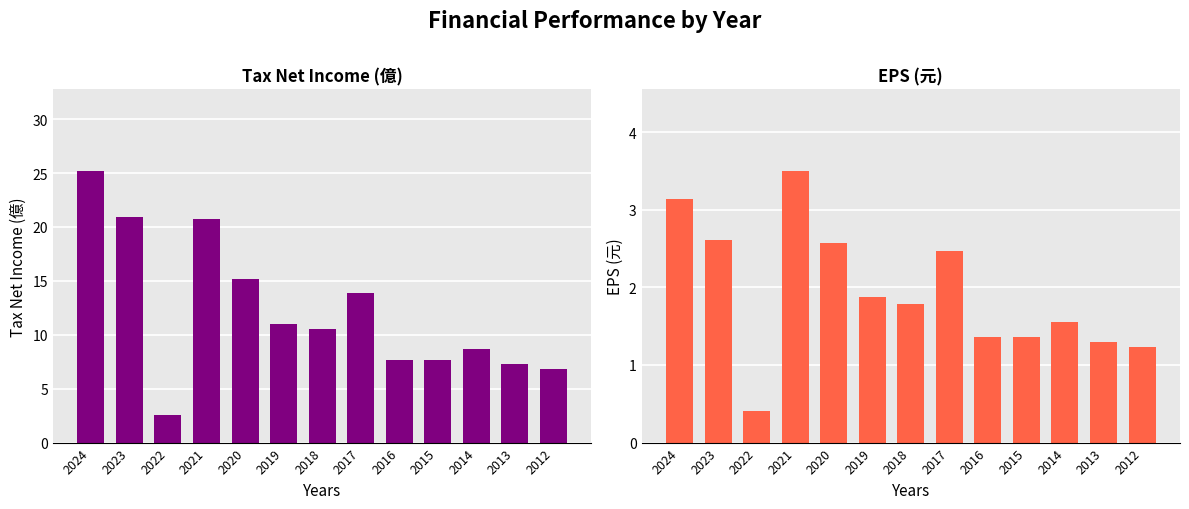

What is the value of the 每股盈餘 bar at the 6th from the left?

1.9